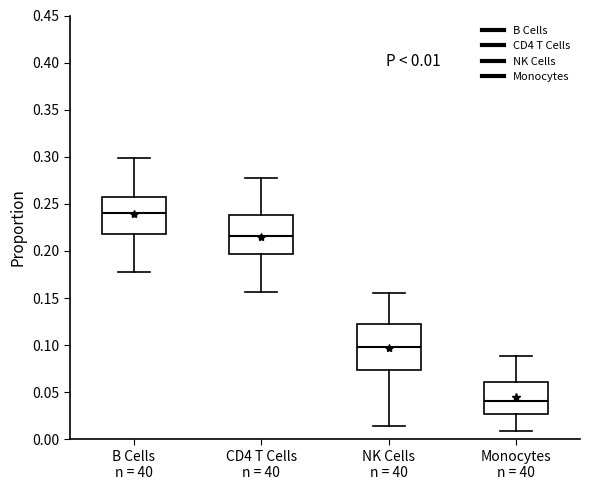

Which box has the highest median line?

B Cells n = 40